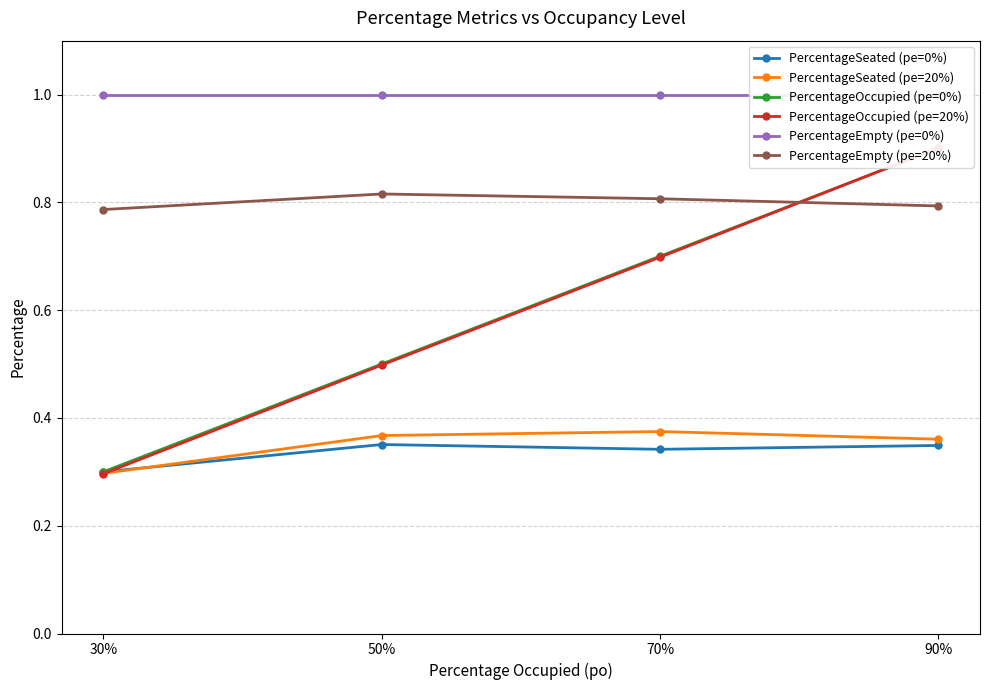

Is it true that PercentageOccupied (pe=20%) equals 0.3 at 30%?

True